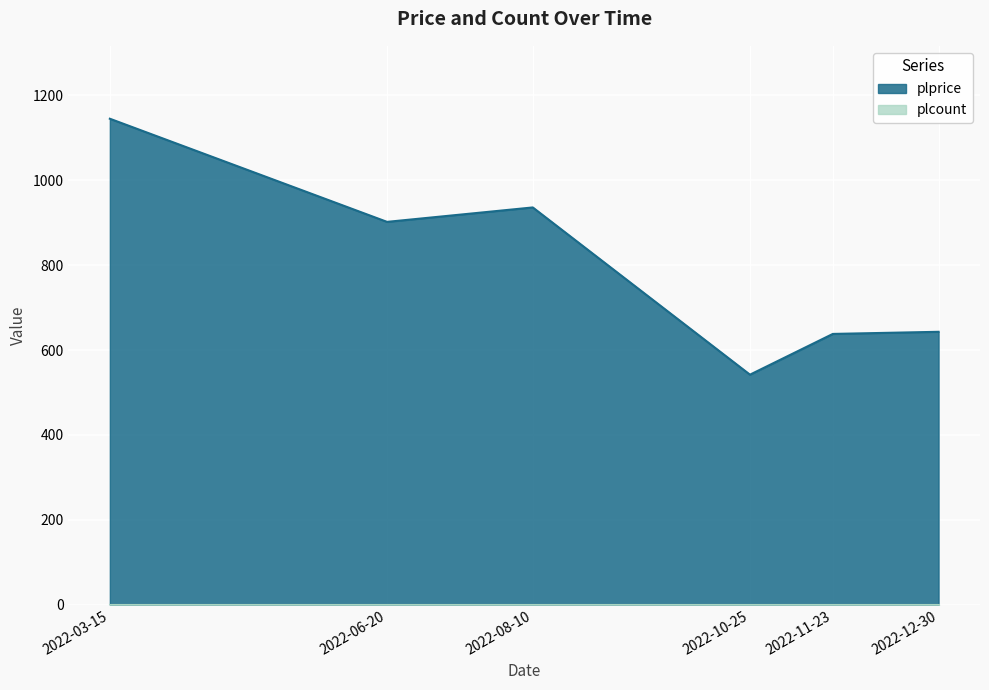

How many interior local peaks (higher than both neighbors) does the data have?

1